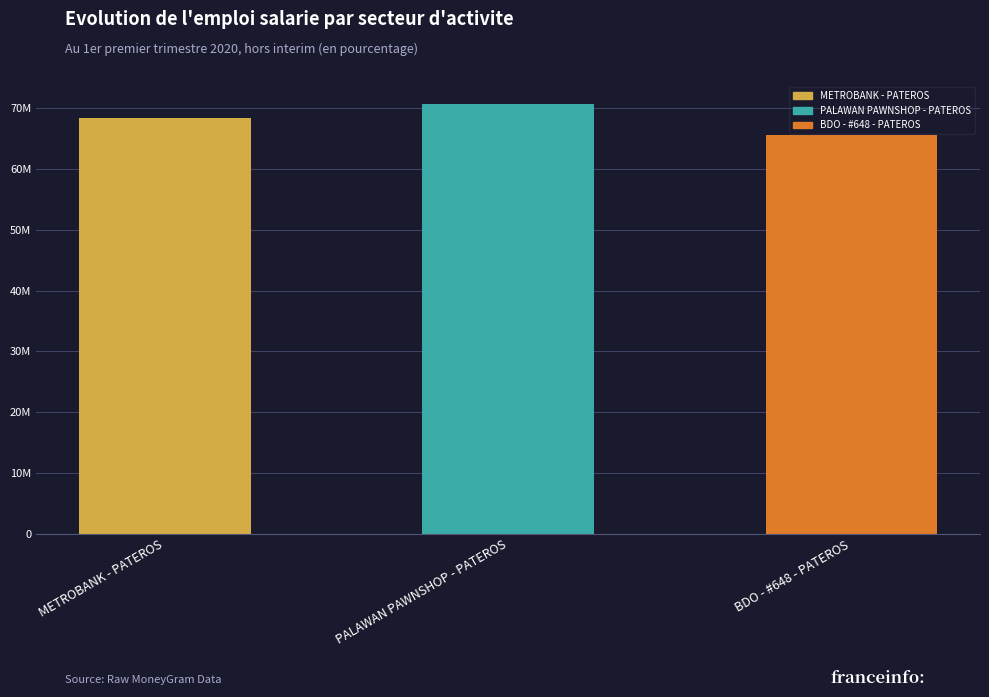

Does the chart contain any negative values?

No